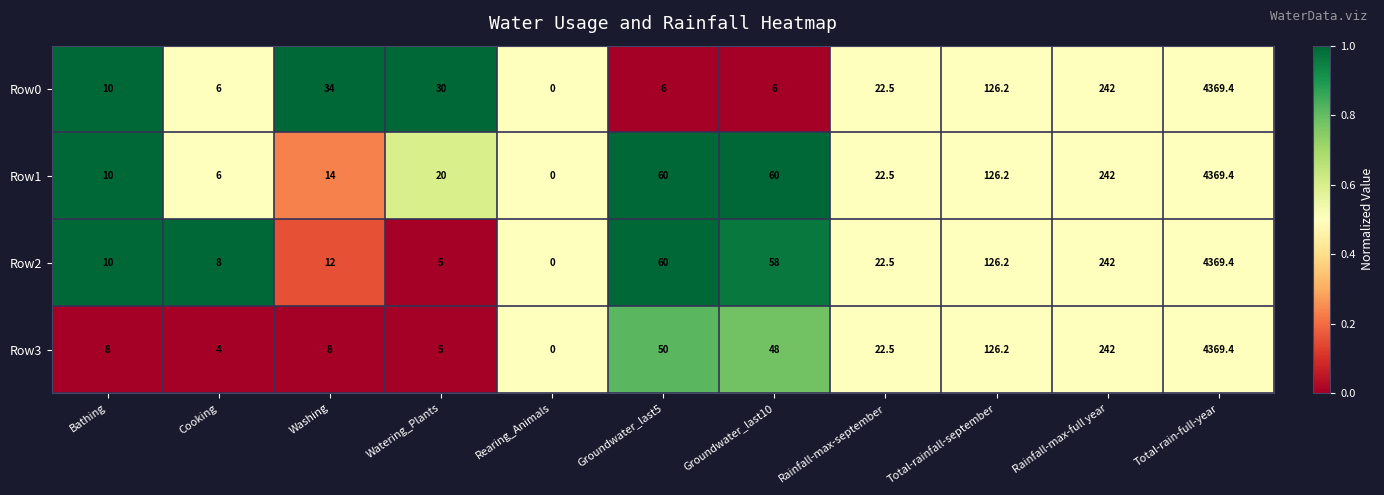

Count the number of data series in this chart.

4